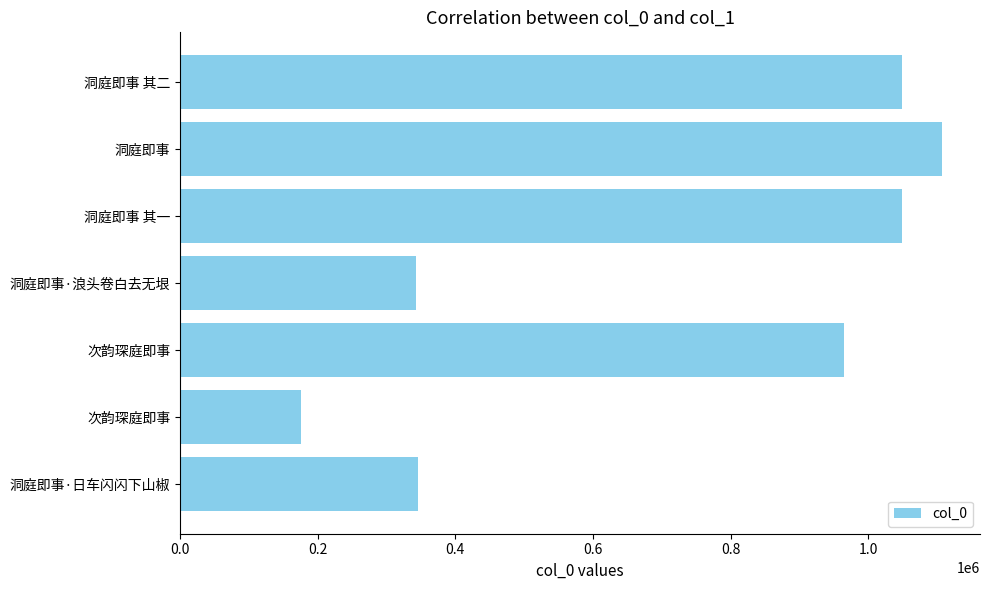

Are the bars grouped side by side (vs. stacked)?

No